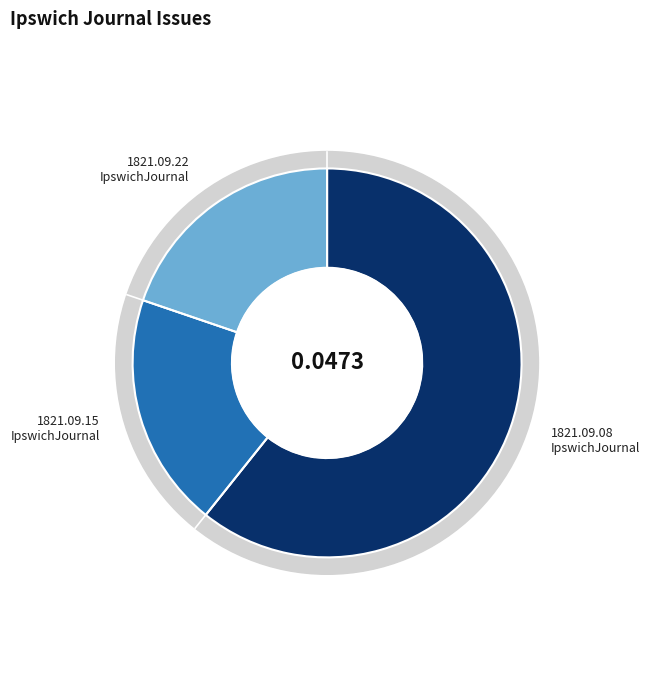

What portion of the pie excludes 1821.09.22_IpswichJournal?

80.2%